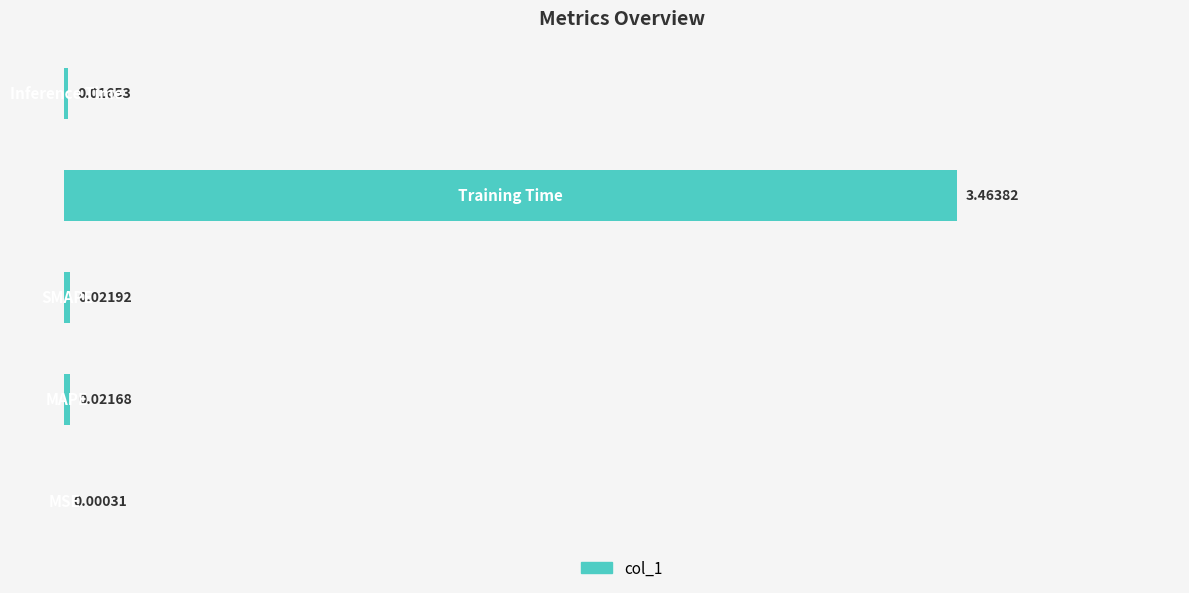

Are the bars horizontal?

Yes